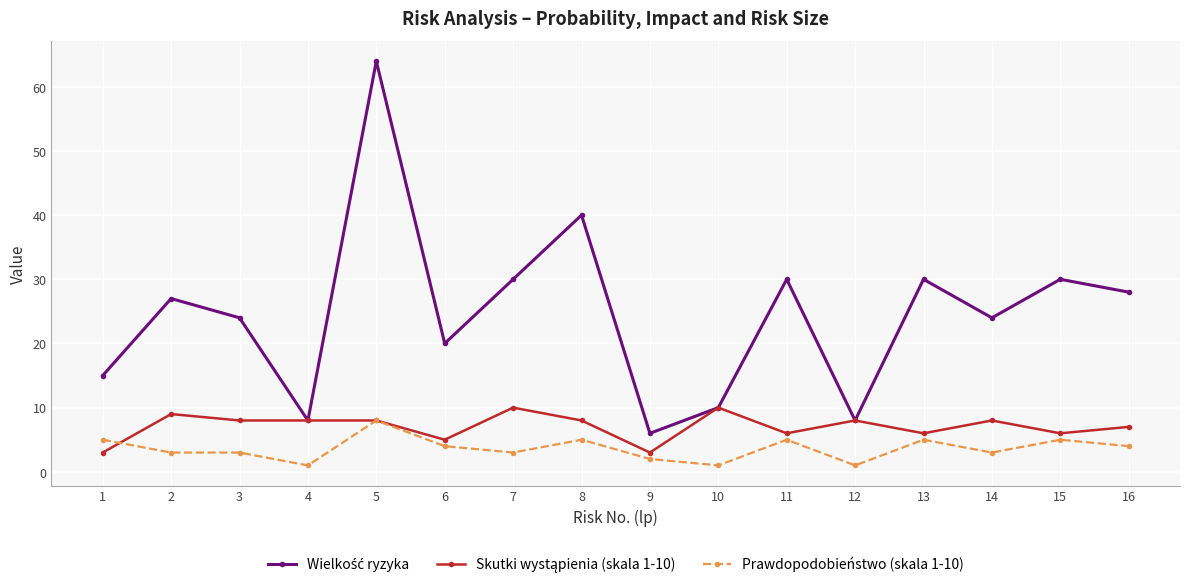

At which category does the chart reach its peak across all series?

5